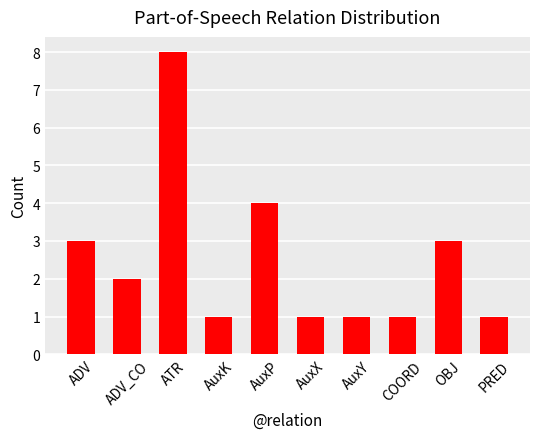

What is the minimum value shown in the chart?

1